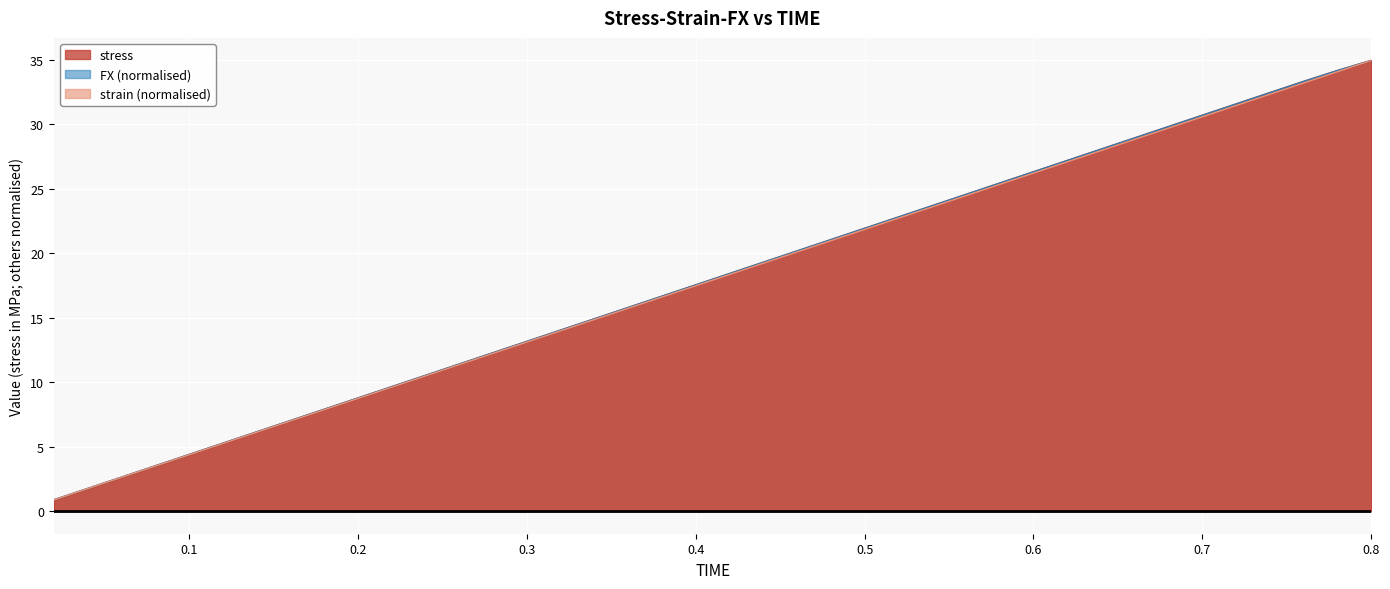

Reading right to left, transcribe all the data shown in this chart.

FX: 0.8=34.9	0.78=34.2	0.76=33.3	0.74=32.4	0.72=31.6	0.7=30.7	0.68=29.8	0.66=28.9	0.64=28.1	0.62=27.2	0.6=26.3	0.58=25.4	0.56=24.6	0.54=23.7	0.52=22.8	0.5=21.9	0.48=21.0	0.46=20.2	0.44=19.3	0.42=18.4	0.4=17.5	0.38=16.7	0.36=15.8	0.34=14.9	0.32=14.0	0.3=13.2	0.28=12.3	0.26=11.4	0.24=10.5	0.22=9.6	0.2=8.8	0.18=7.9	0.16=7.0	0.14=6.1	0.12=5.3	0.1=4.4	0.08=3.5	0.06=2.6	0.04=1.8	0.02=0.9
strain: 0.8=34.9	0.78=34.1	0.76=33.2	0.74=32.3	0.72=31.4	0.7=30.6	0.68=29.7	0.66=28.8	0.64=28.0	0.62=27.1	0.6=26.2	0.58=25.3	0.56=24.5	0.54=23.6	0.52=22.7	0.5=21.8	0.48=21.0	0.46=20.1	0.44=19.2	0.42=18.3	0.4=17.5	0.38=16.6	0.36=15.7	0.34=14.9	0.32=14.0	0.3=13.1	0.28=12.2	0.26=11.4	0.24=10.5	0.22=9.6	0.2=8.7	0.18=7.9	0.16=7.0	0.14=6.1	0.12=5.2	0.1=4.4	0.08=3.5	0.06=2.6	0.04=1.7	0.02=0.9
stress: 0.8=34.9	0.78=34.2	0.76=33.3	0.74=32.4	0.72=31.6	0.7=30.7	0.68=29.8	0.66=28.9	0.64=28.1	0.62=27.2	0.6=26.3	0.58=25.4	0.56=24.6	0.54=23.7	0.52=22.8	0.5=21.9	0.48=21.0	0.46=20.2	0.44=19.3	0.42=18.4	0.4=17.5	0.38=16.7	0.36=15.8	0.34=14.9	0.32=14.0	0.3=13.2	0.28=12.3	0.26=11.4	0.24=10.5	0.22=9.6	0.2=8.8	0.18=7.9	0.16=7.0	0.14=6.1	0.12=5.3	0.1=4.4	0.08=3.5	0.06=2.6	0.04=1.8	0.02=0.9